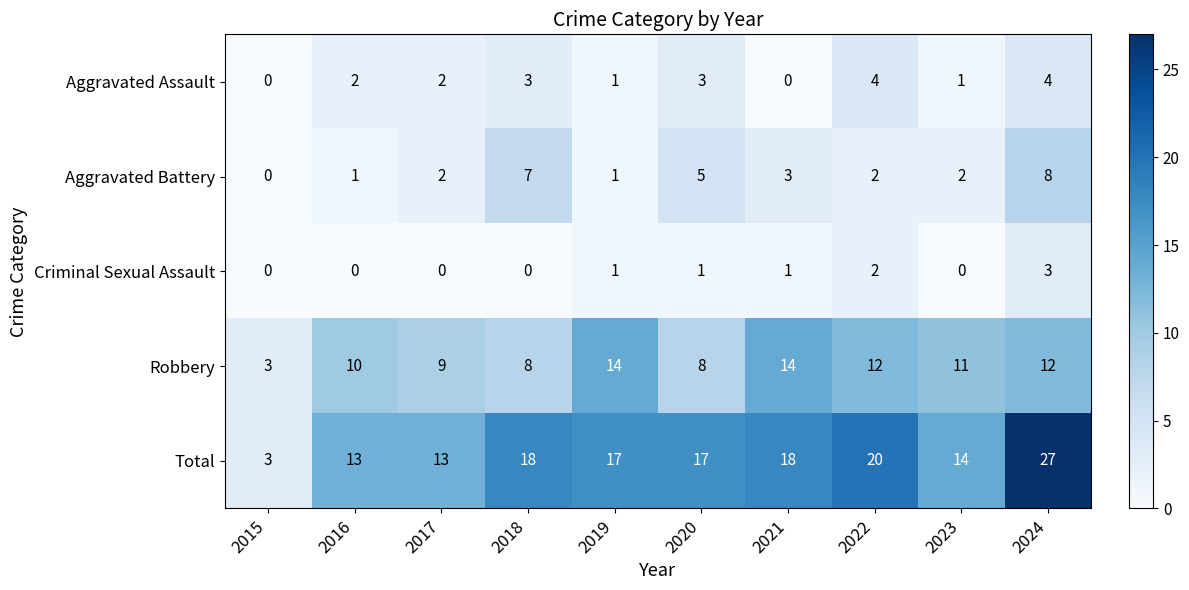

The value of Robbery at 2023 is 3. True or false?

False